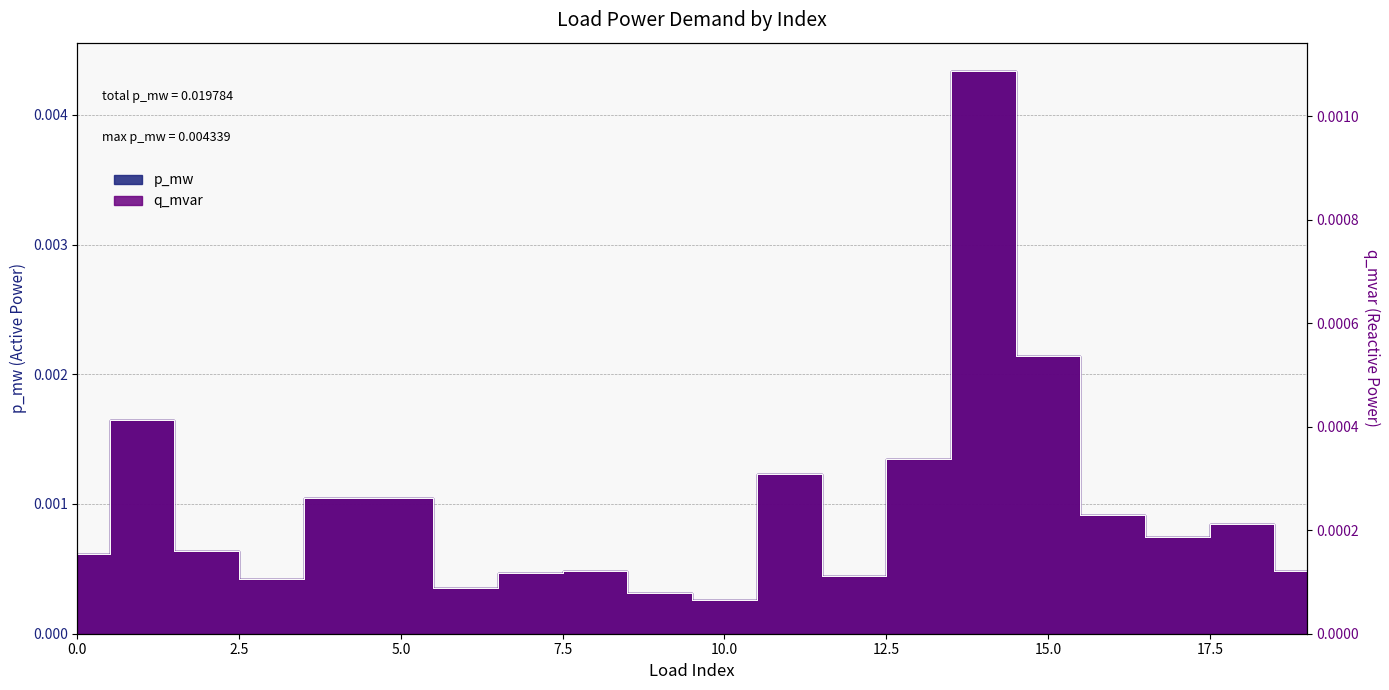

Rank the series by their average value, from highest to lowest.

p_mw, q_mvar